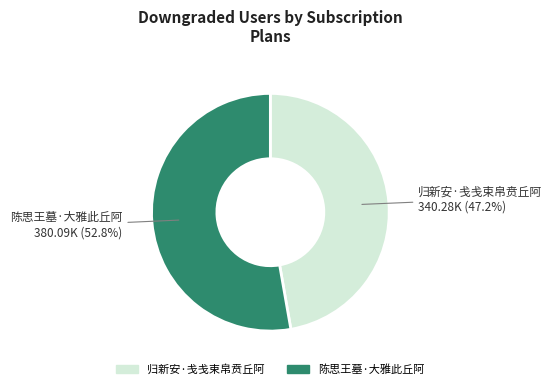

Rank the categories by value from highest to lowest.

陈思王墓·大雅此丘阿, 归新安·戋戋束帛贲丘阿